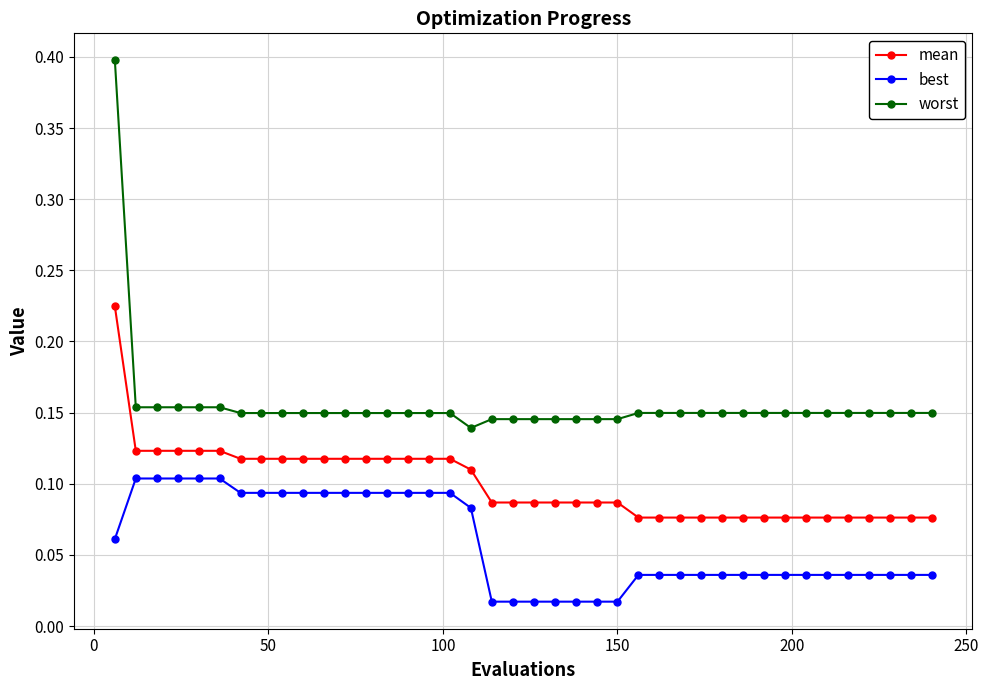

Rank the series by their average value, from highest to lowest.

worst, mean, best